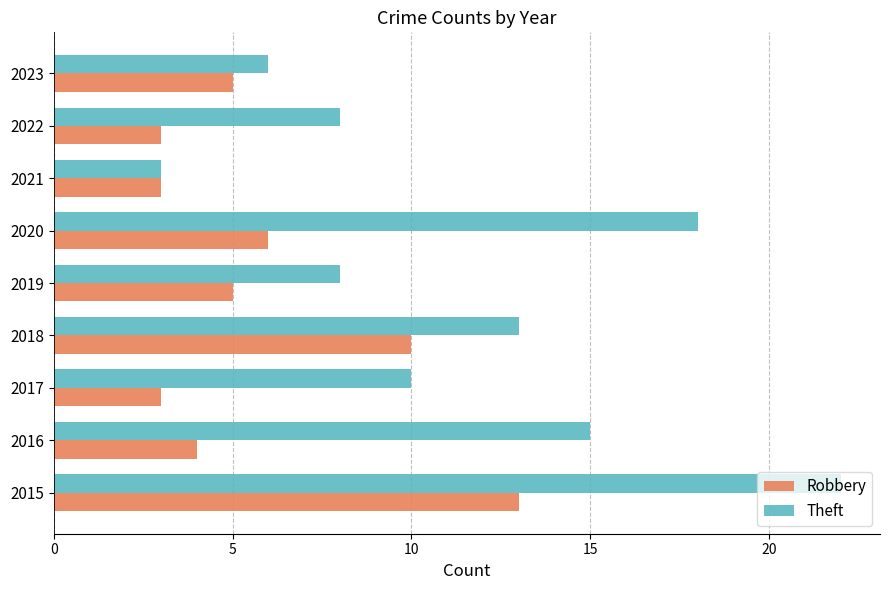

Rank the series by their maximum value, from highest to lowest.

Theft, Robbery